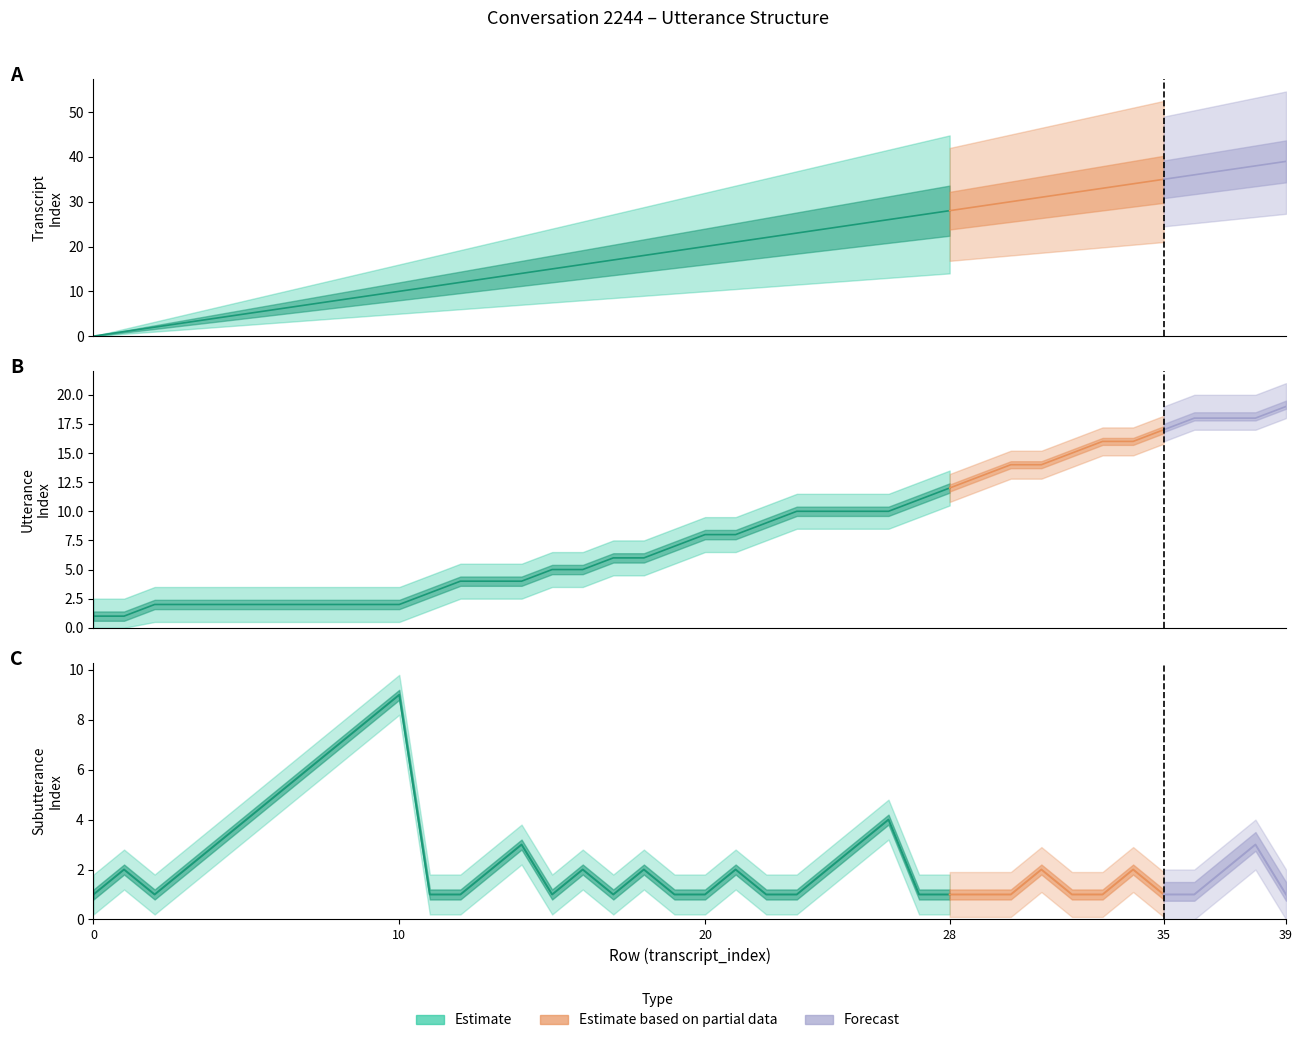

At which label is subutterance_index closest to 5?

6